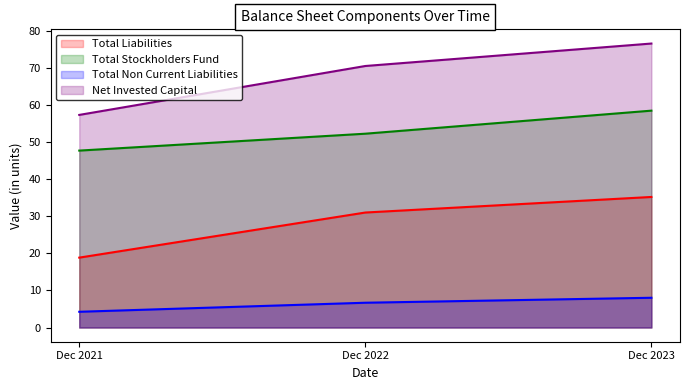

Rank the categories by Total Liabilities value from highest to lowest.

Dec 2023, Dec 2022, Dec 2021